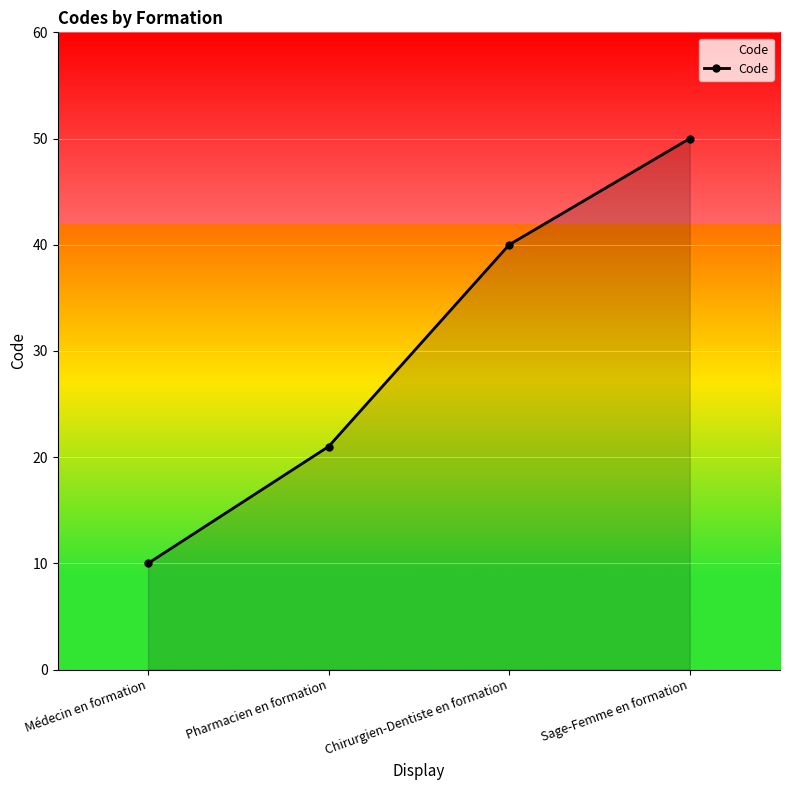

The value at Médecin en formation is 16. True or false?

False